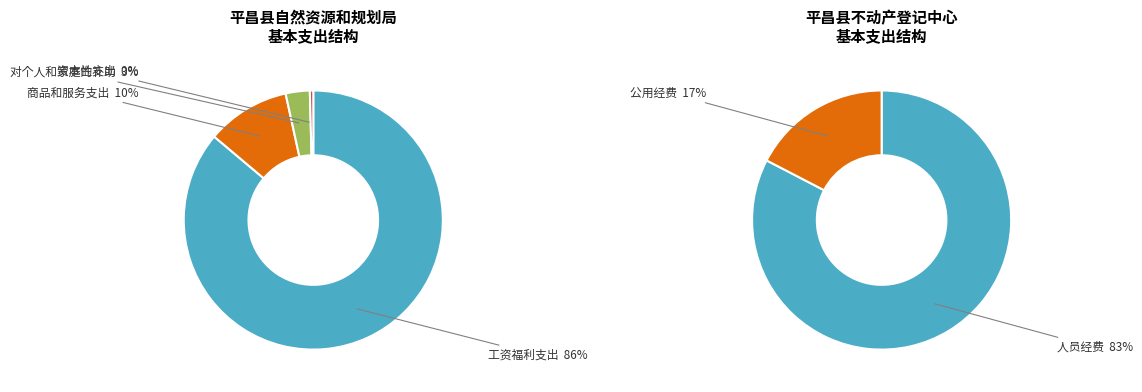

To the nearest percent, what is the combined percentage of 资本性支出 and 商品和服务支出?

11%